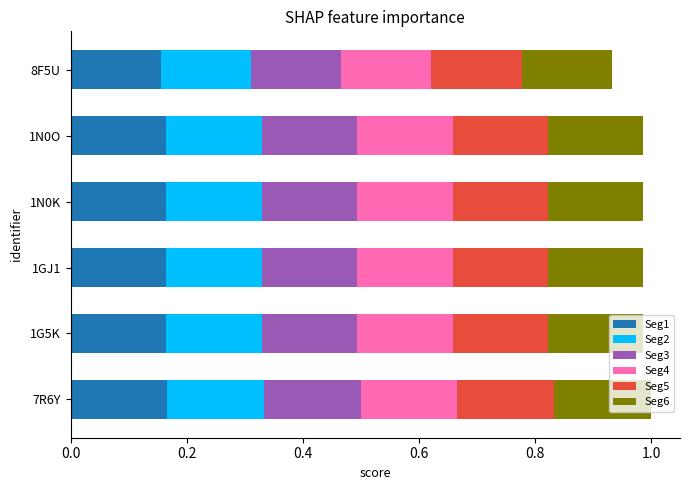

True or false: Seg1 has a value of 0.3 at 7R6Y.

False